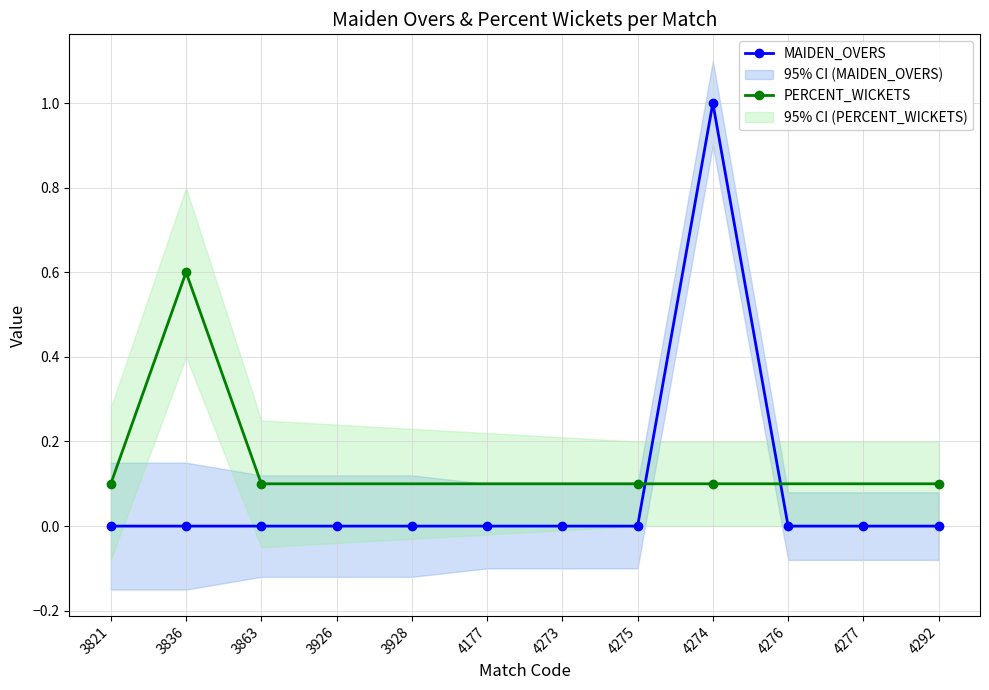

Is it true that MAIDEN_OVERS equals 1 at 4177?

False